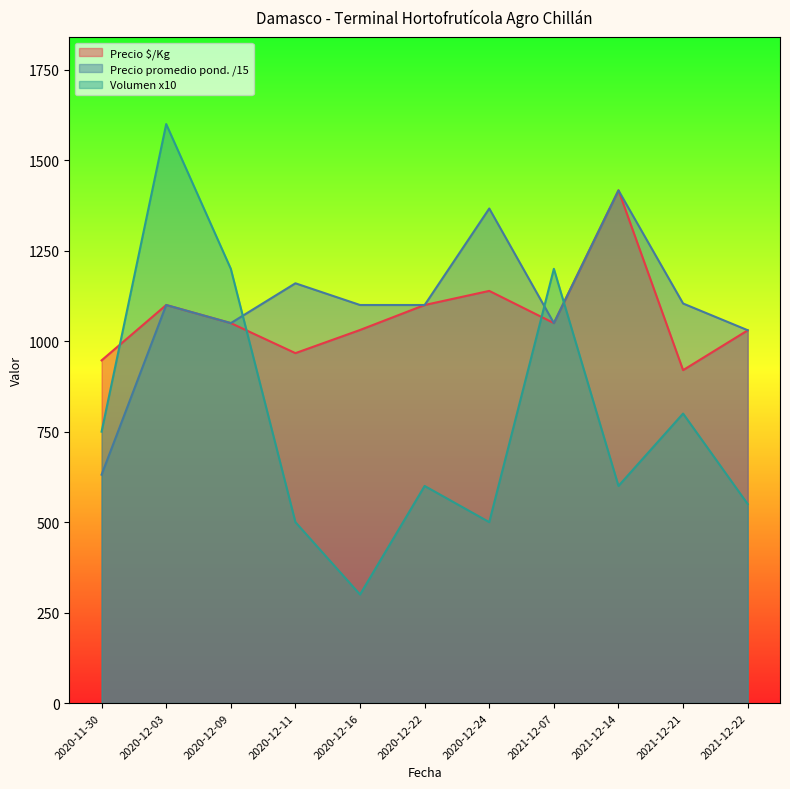

What is the value of the Volumen point at the 4th from the left?

500.0